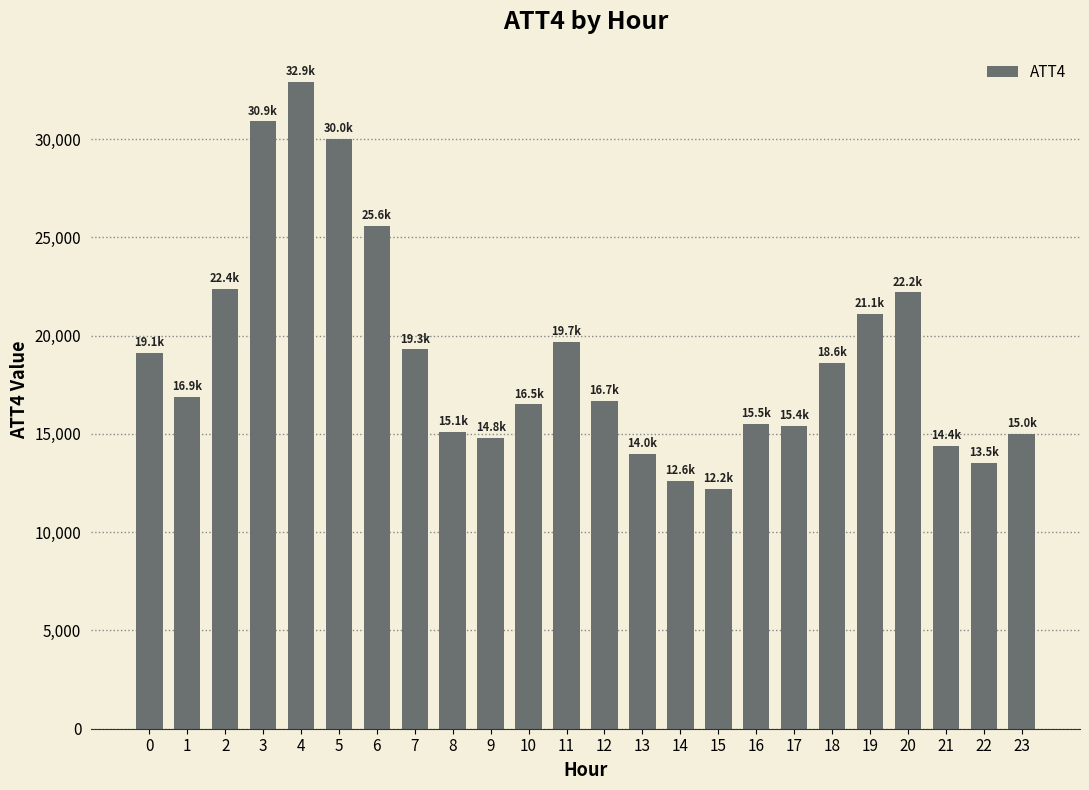

What is the change in value from 1 to 16?

-1400